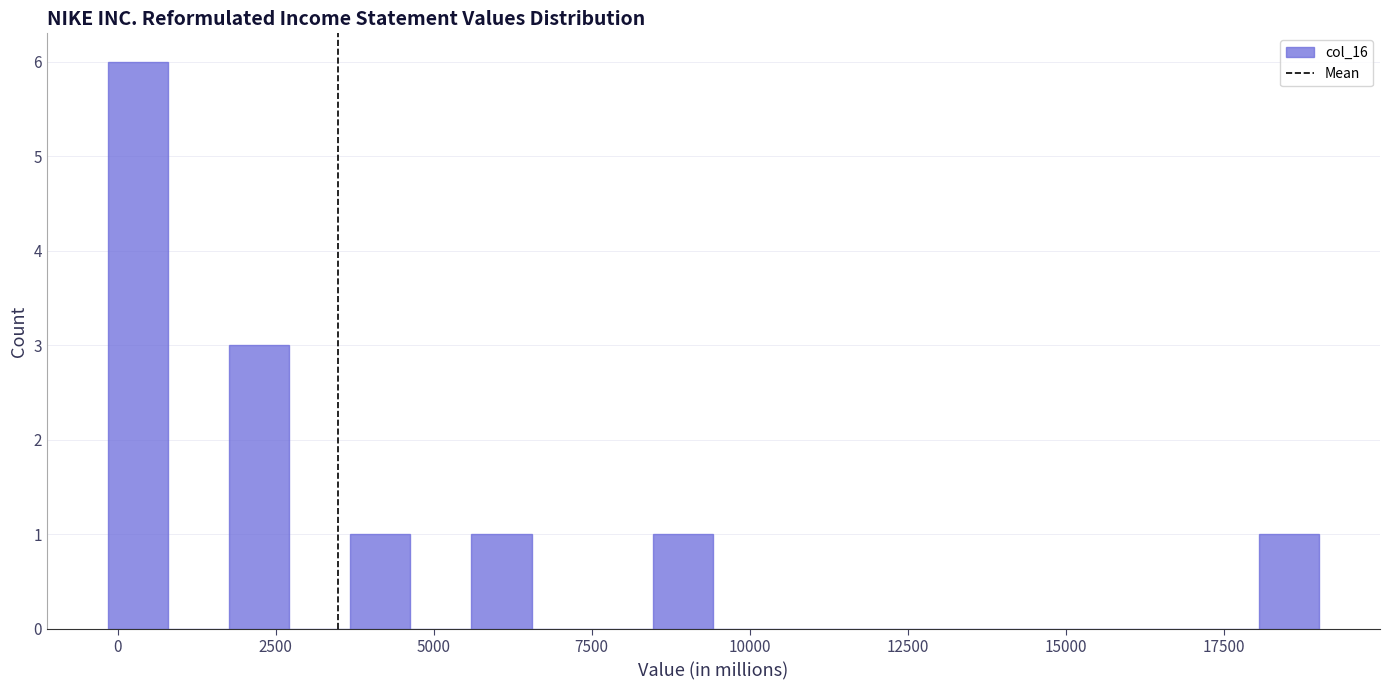

Read against the x-axis, roughly where is the centre of the tallest bar?

500